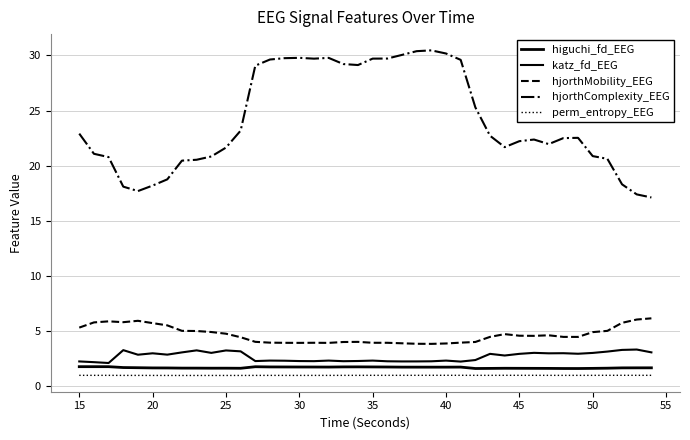

How many lines are shown in the chart?

5